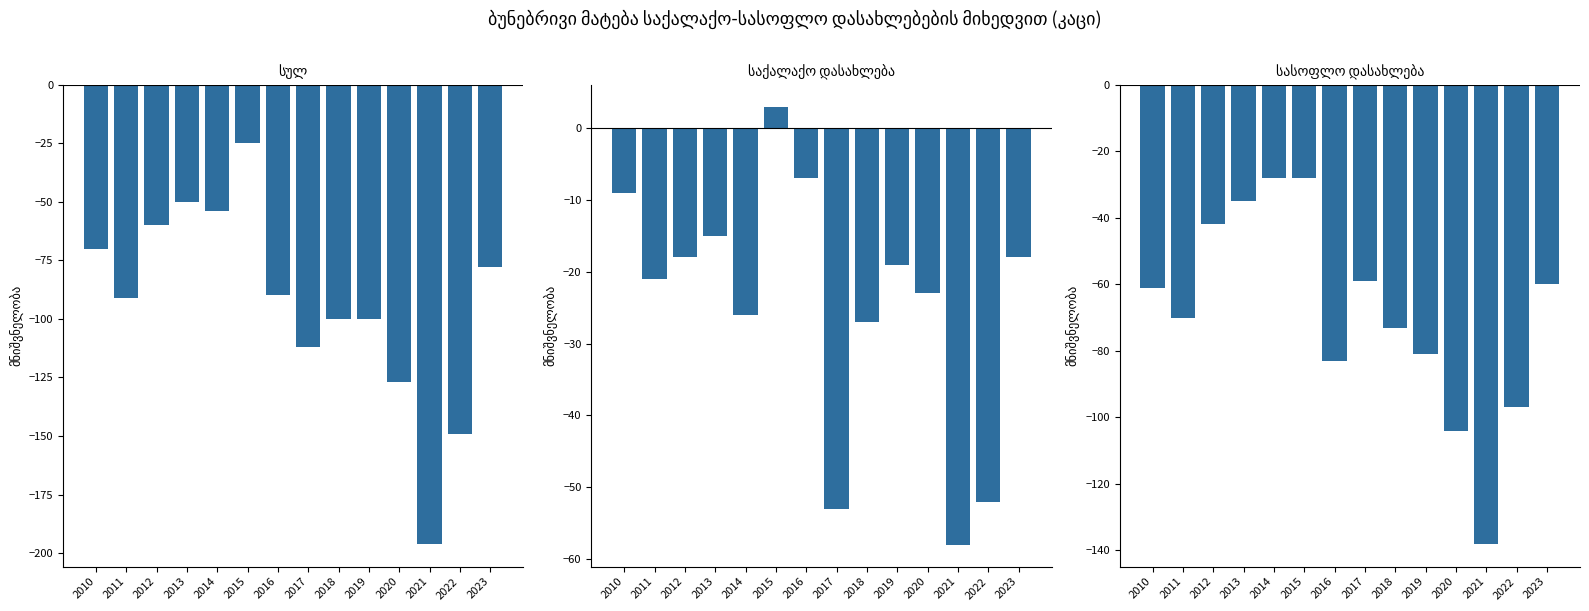

At which label does სულ reach its minimum?

2021